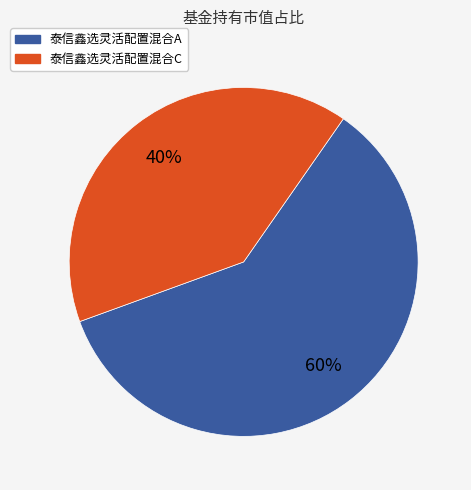

Does any single category account for the majority?

Yes